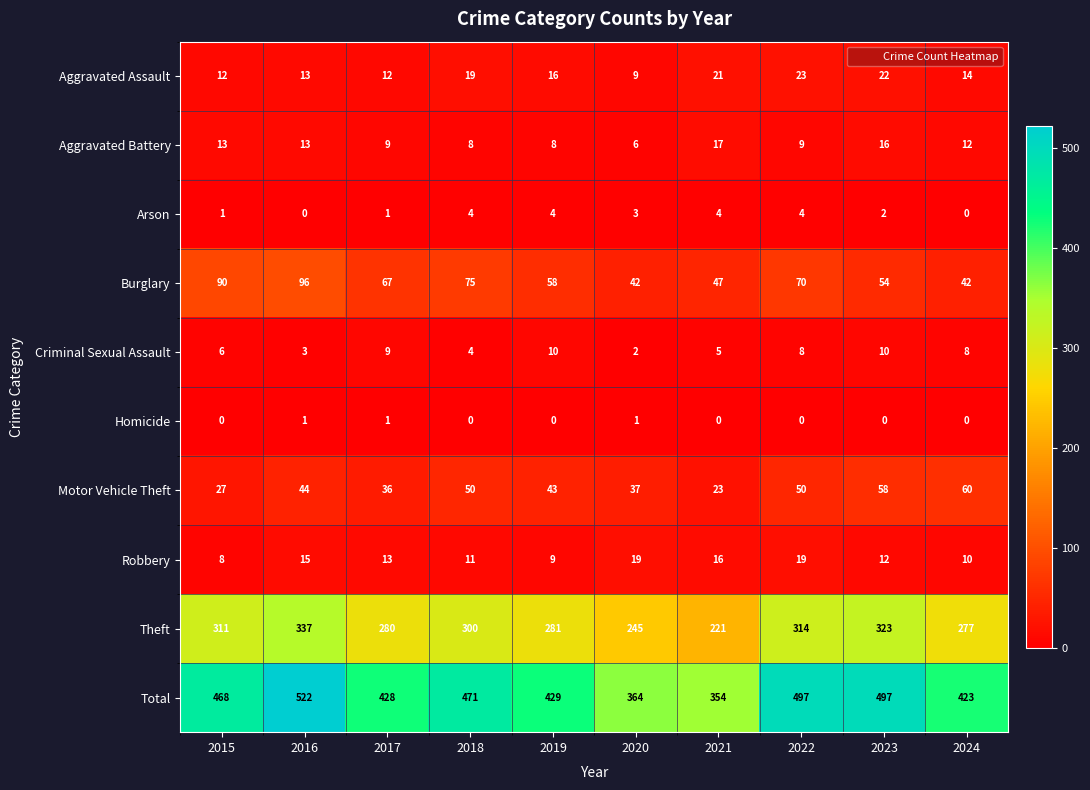

What is the average value of the Aggravated Battery series?

11